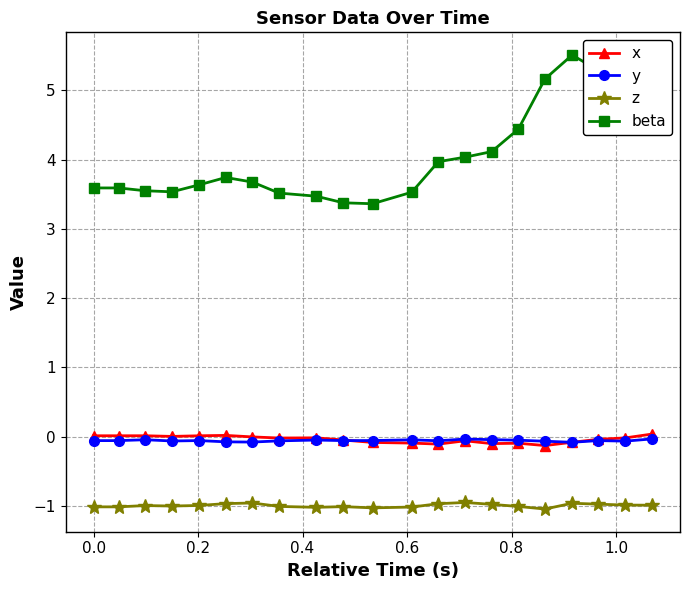

Count the number of data series in this chart.

4